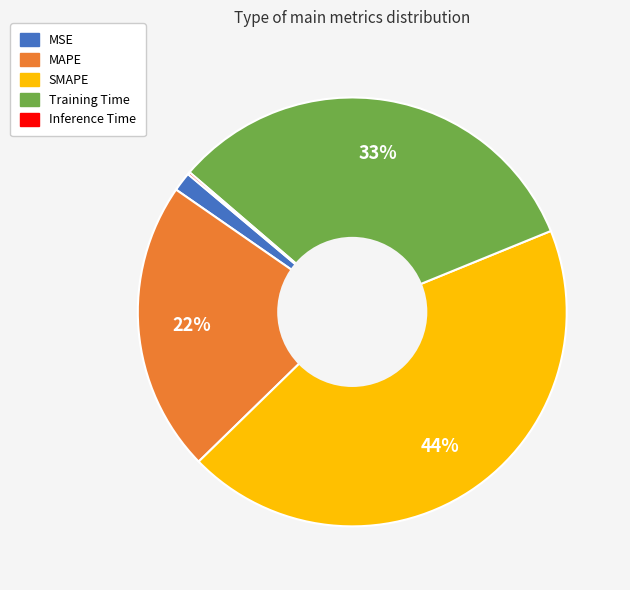

To the nearest percent, what is the difference between the SMAPE and Training Time slice percentages?

11%